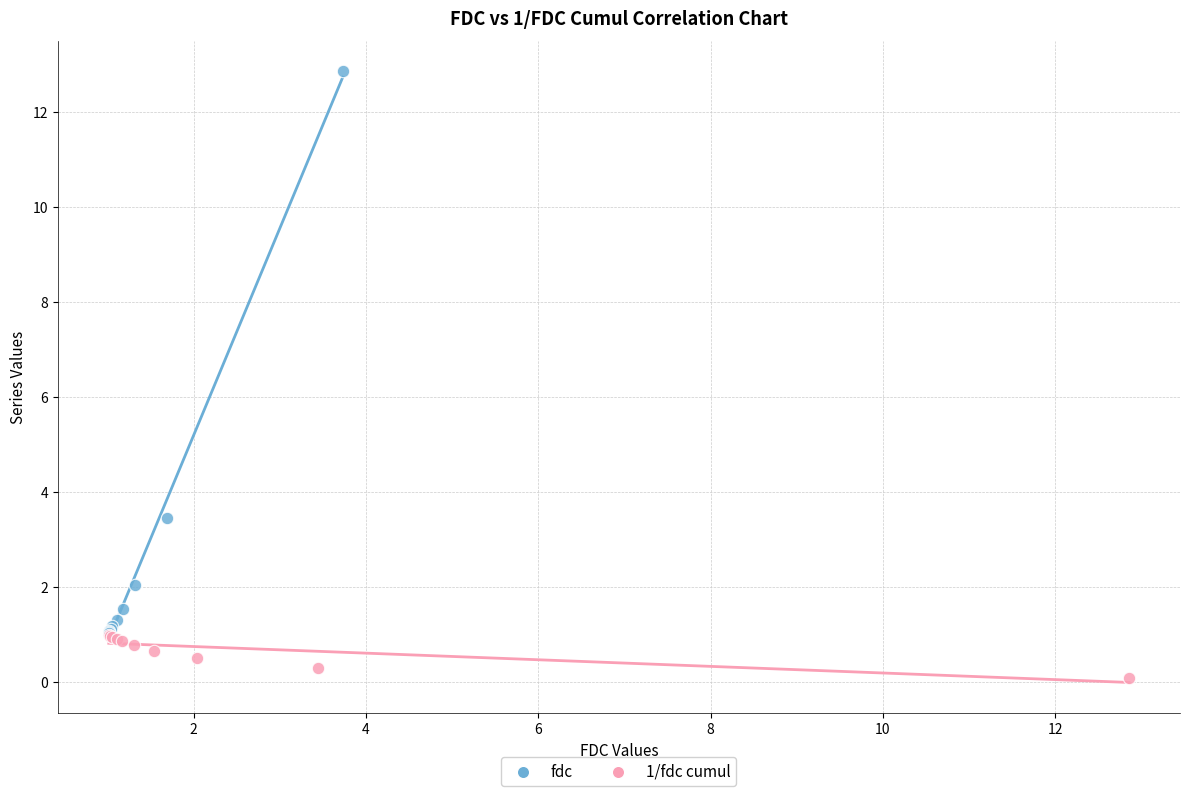

Which series contains the lowest Y value?

1/fdc cumul